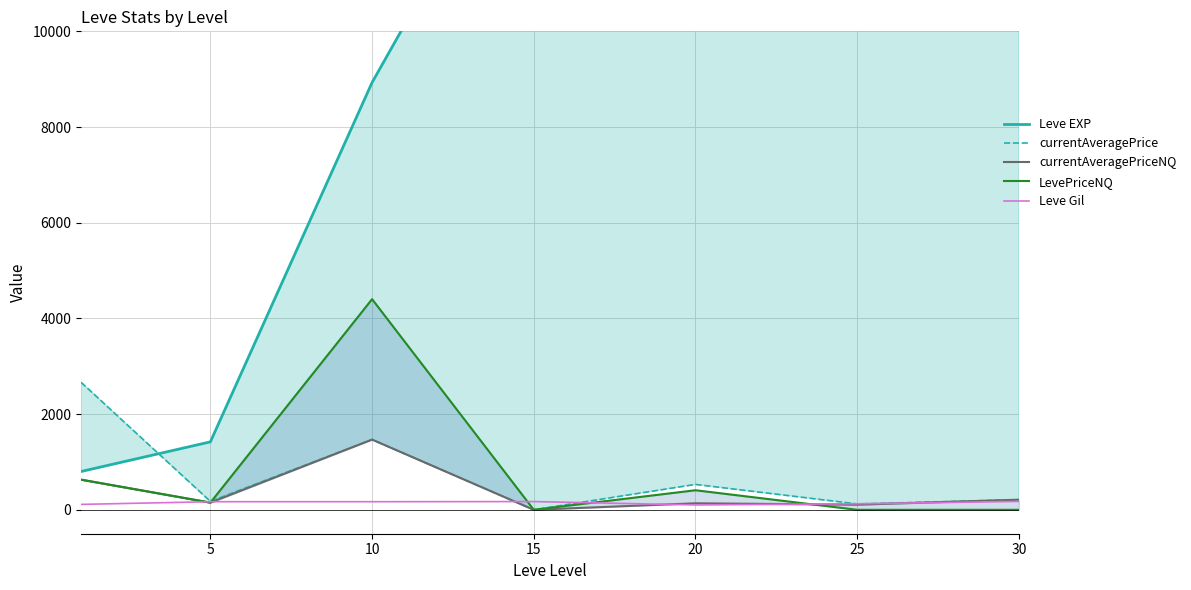

What is the difference between the highest and lowest values at 25?

17310.0